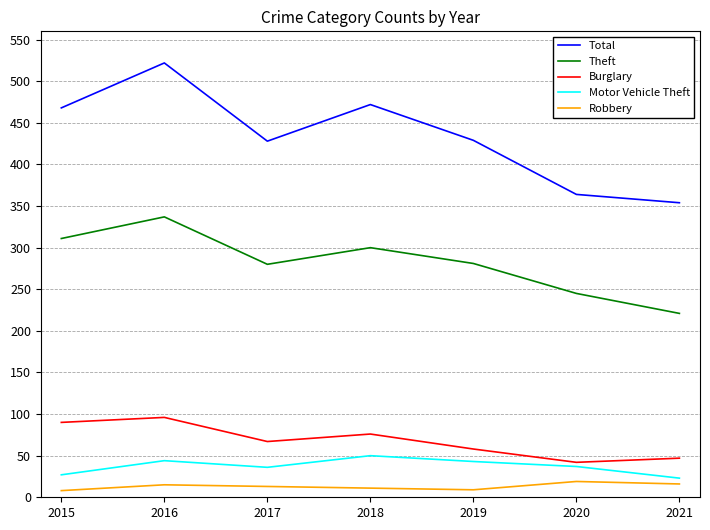

True or false: Theft and Motor Vehicle Theft intersect in this chart.

False